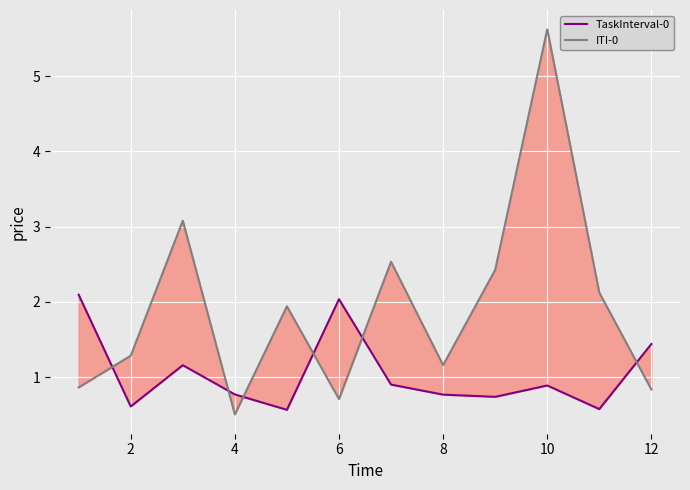

True or false: TaskInterval-0 and ITI-0 intersect in this chart.

True